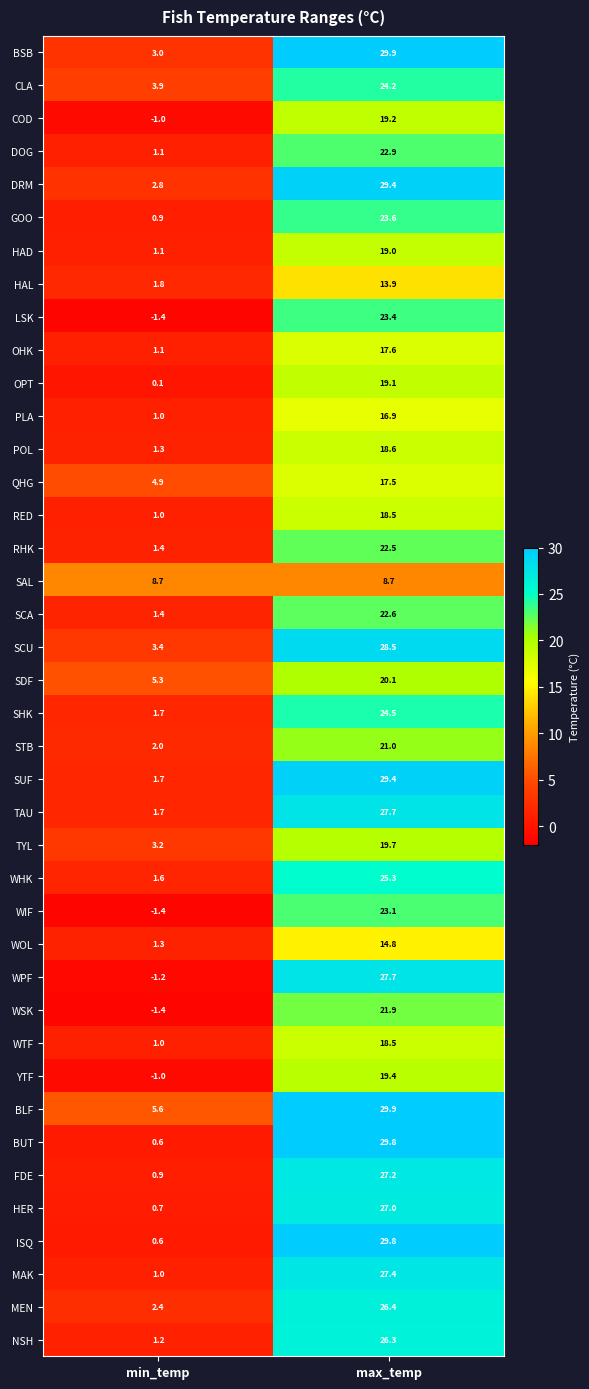

What is the total value across all series at min_temp?

64.0